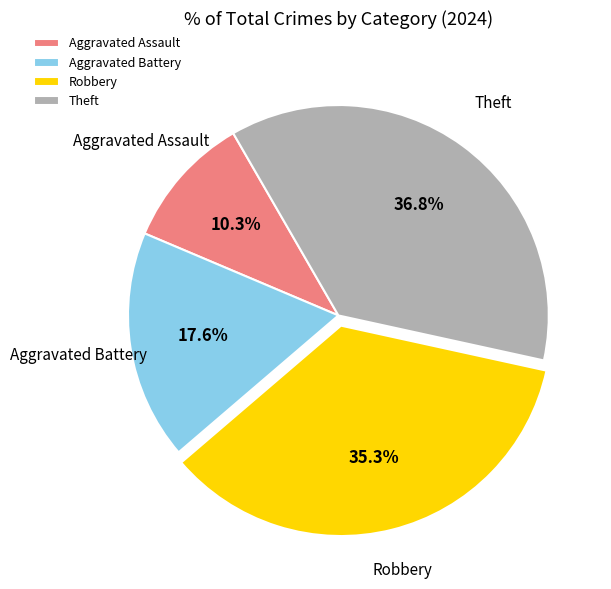

To the nearest percent, what portion does Aggravated Battery represent?

18%